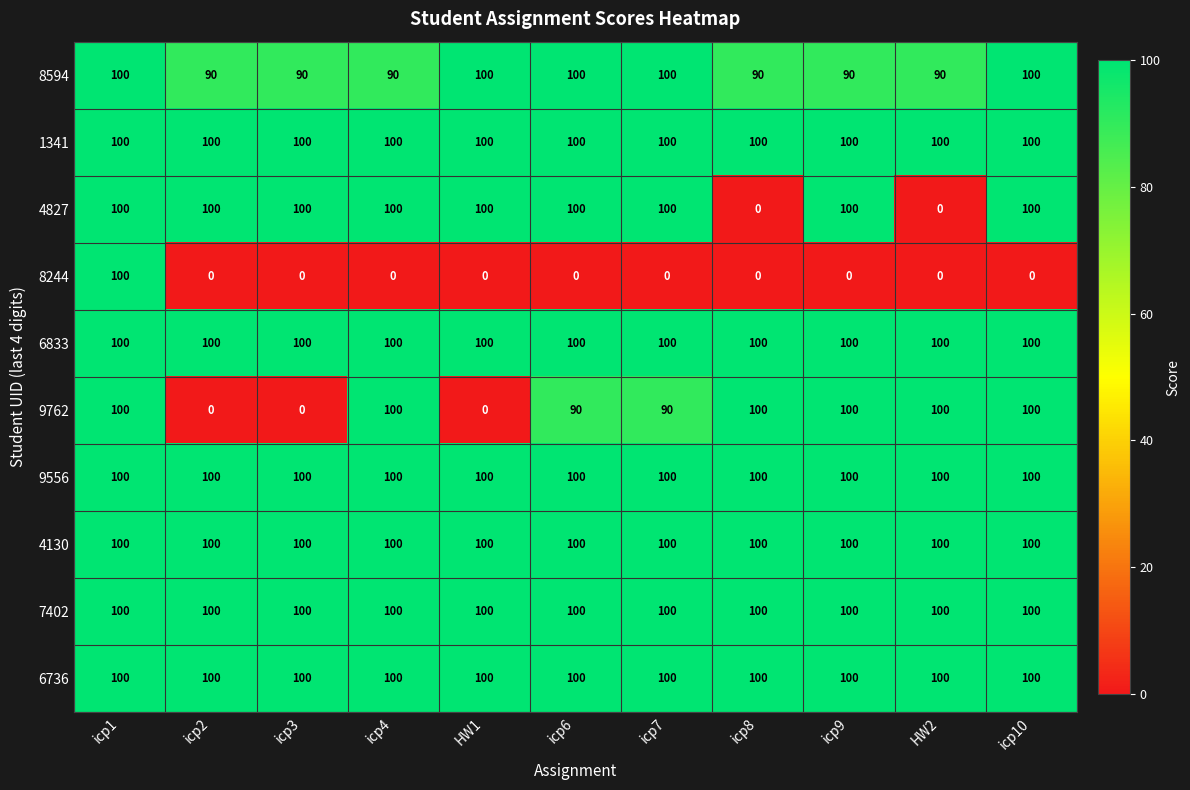

What is the sum of the 6833 values at icp10 and icp8?

200